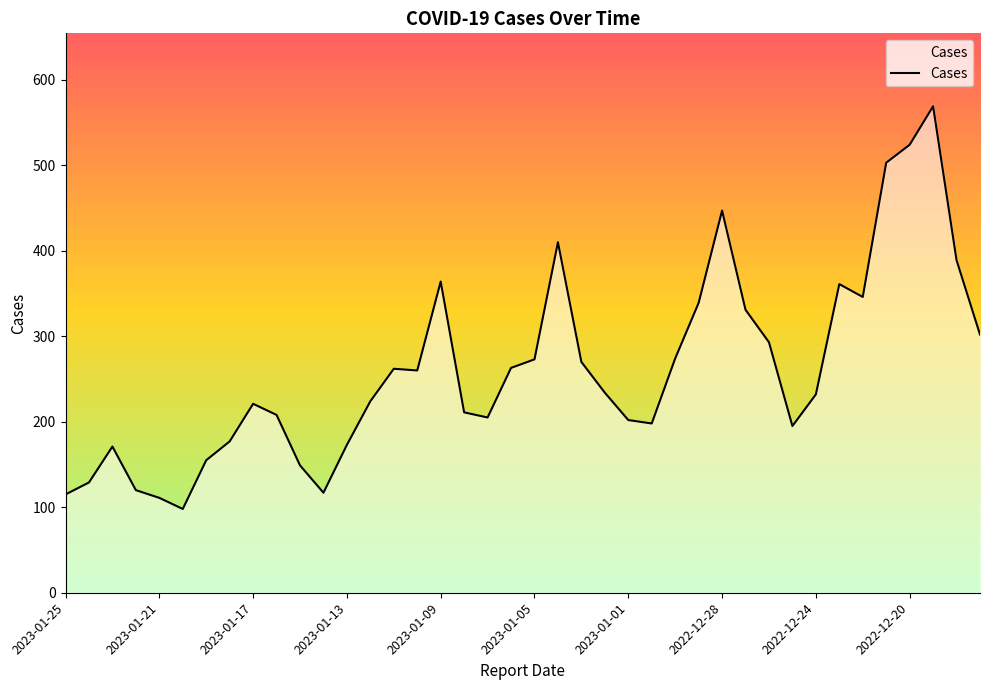

What is the difference between the maximum and minimum values?

471